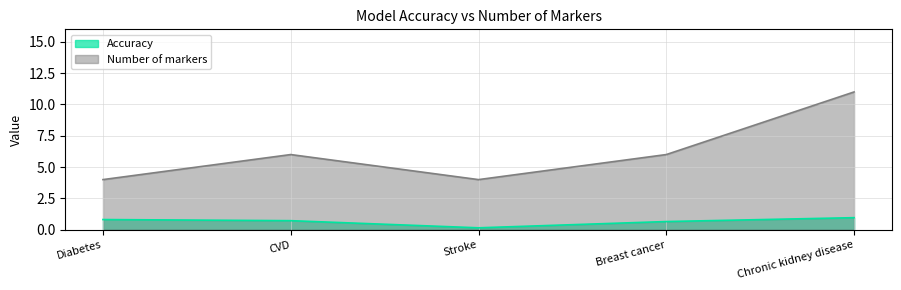

Which series has the largest range (max minus min)?

Number of markers